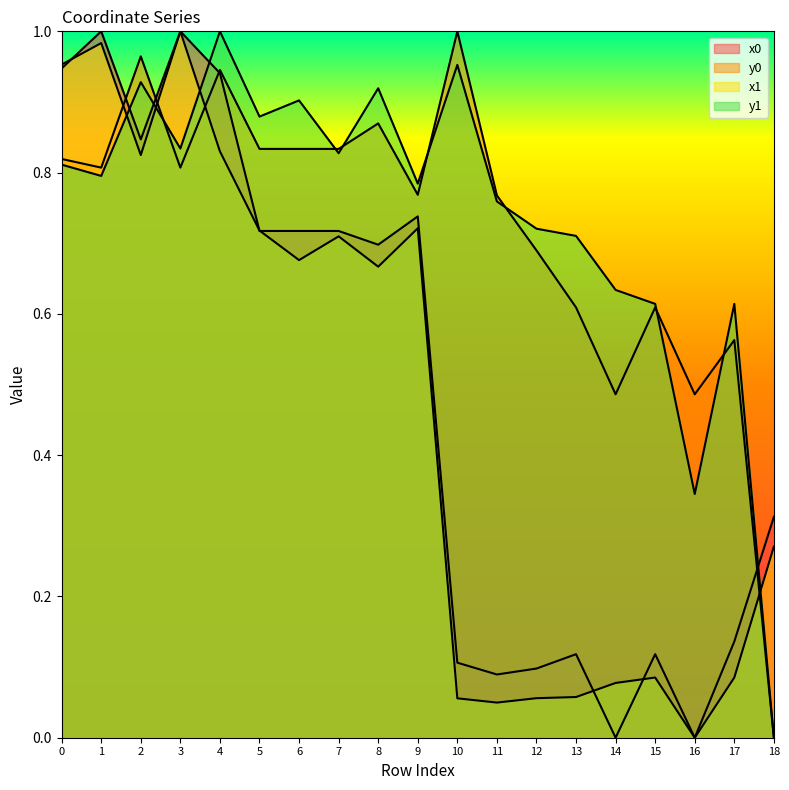

Which label corresponds to the largest value in the chart?

1